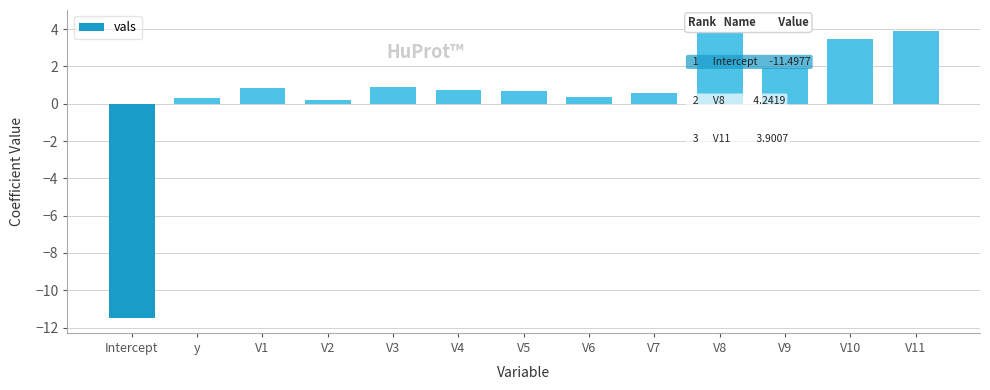

List the labels in order of value, largest first.

V8, V11, V10, V9, V3, V1, V4, V5, V7, V6, y, V2, Intercept